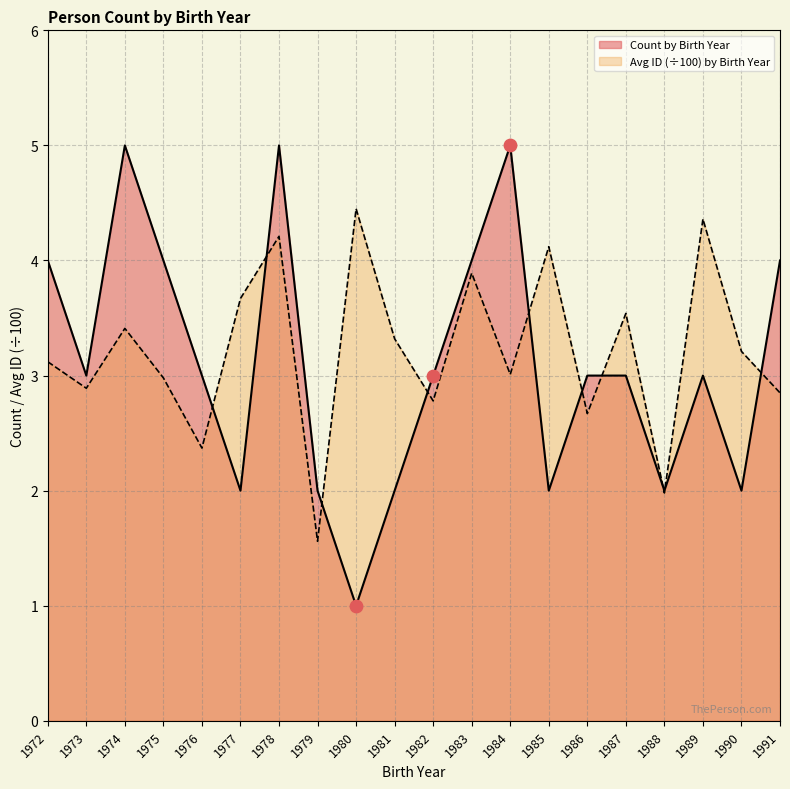

At which category is the sum across all series the highest?

1978